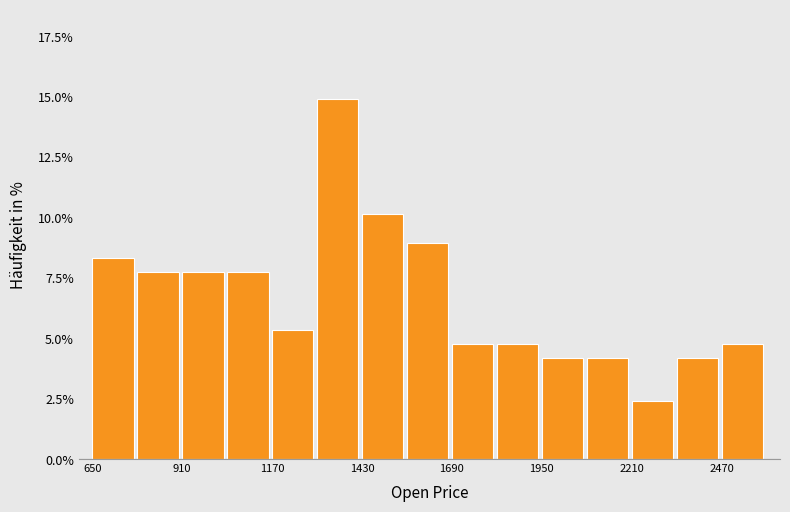

Read against the x-axis, roughly where is the centre of the tallest bar?

1350